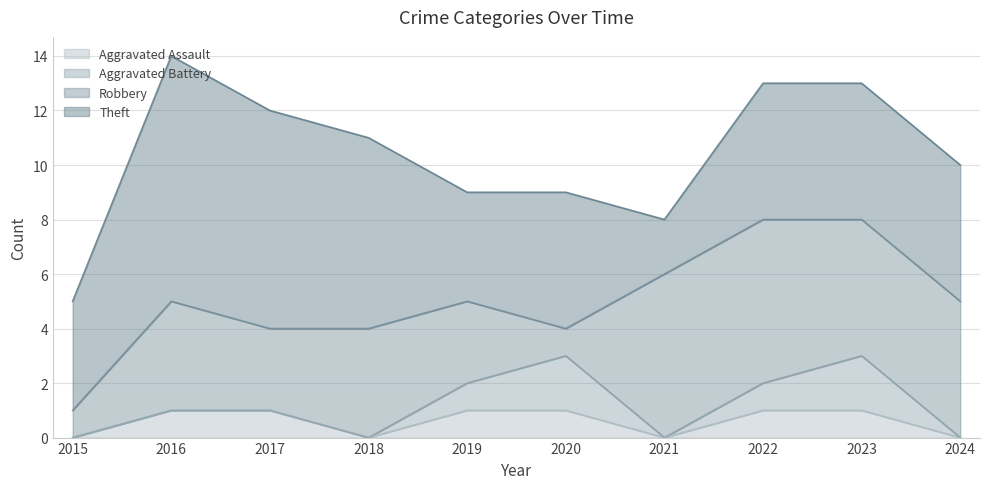

How many interior local valleys does the Robbery series have?

2